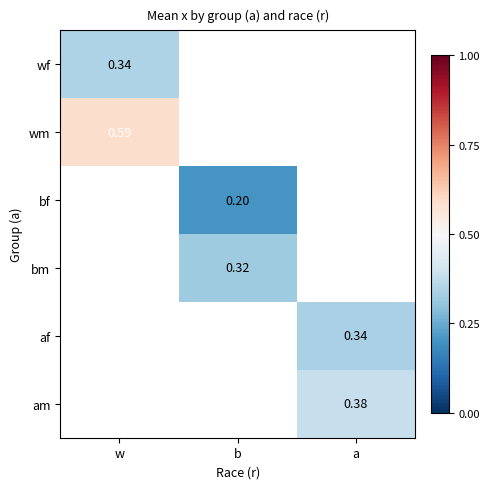

Count the number of categories in the chart.

3